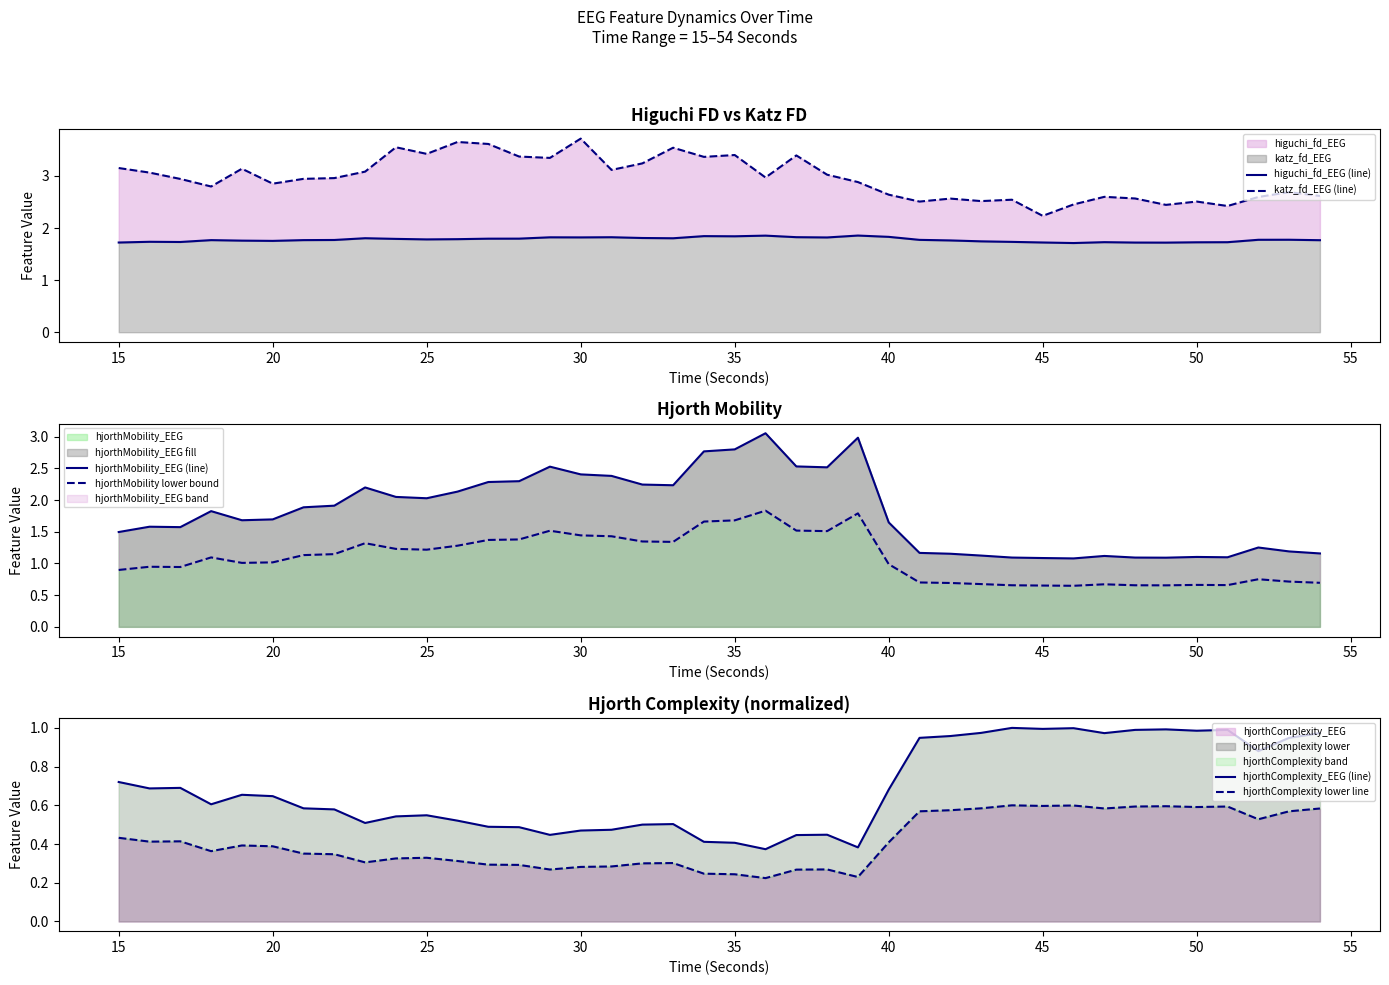

What is the difference between the maximum and minimum values in the hjorthMobility_EEG (line) series?

2.0